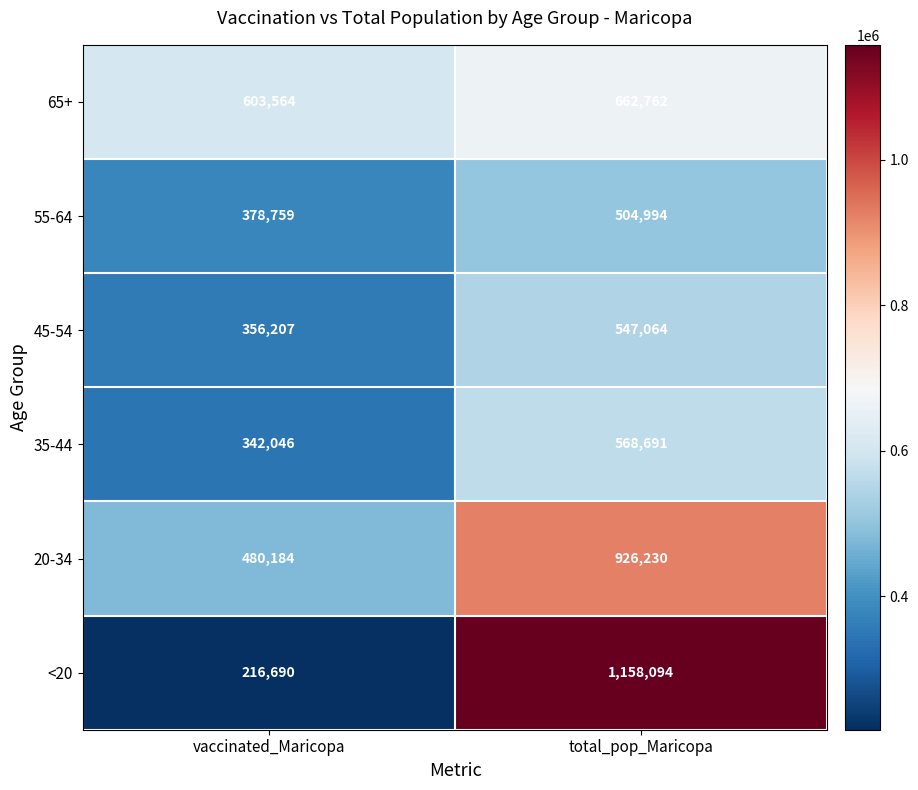

Which category has the highest value across all series?

total_pop_Maricopa